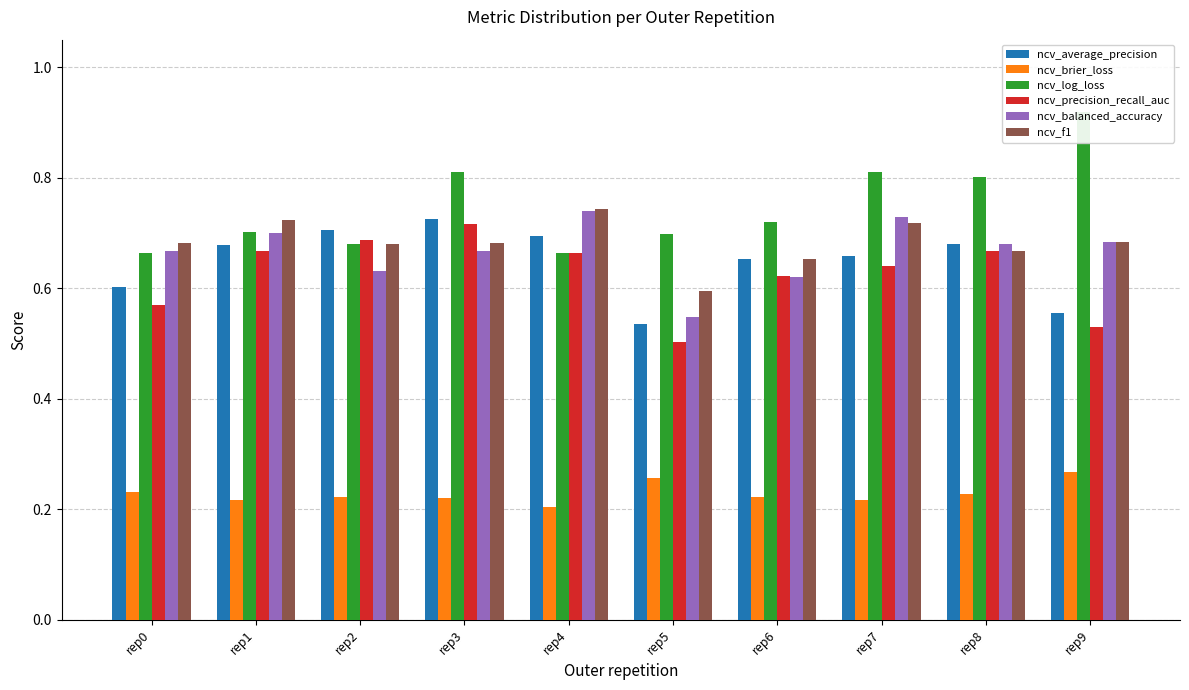

How many bars are there in each group?

6